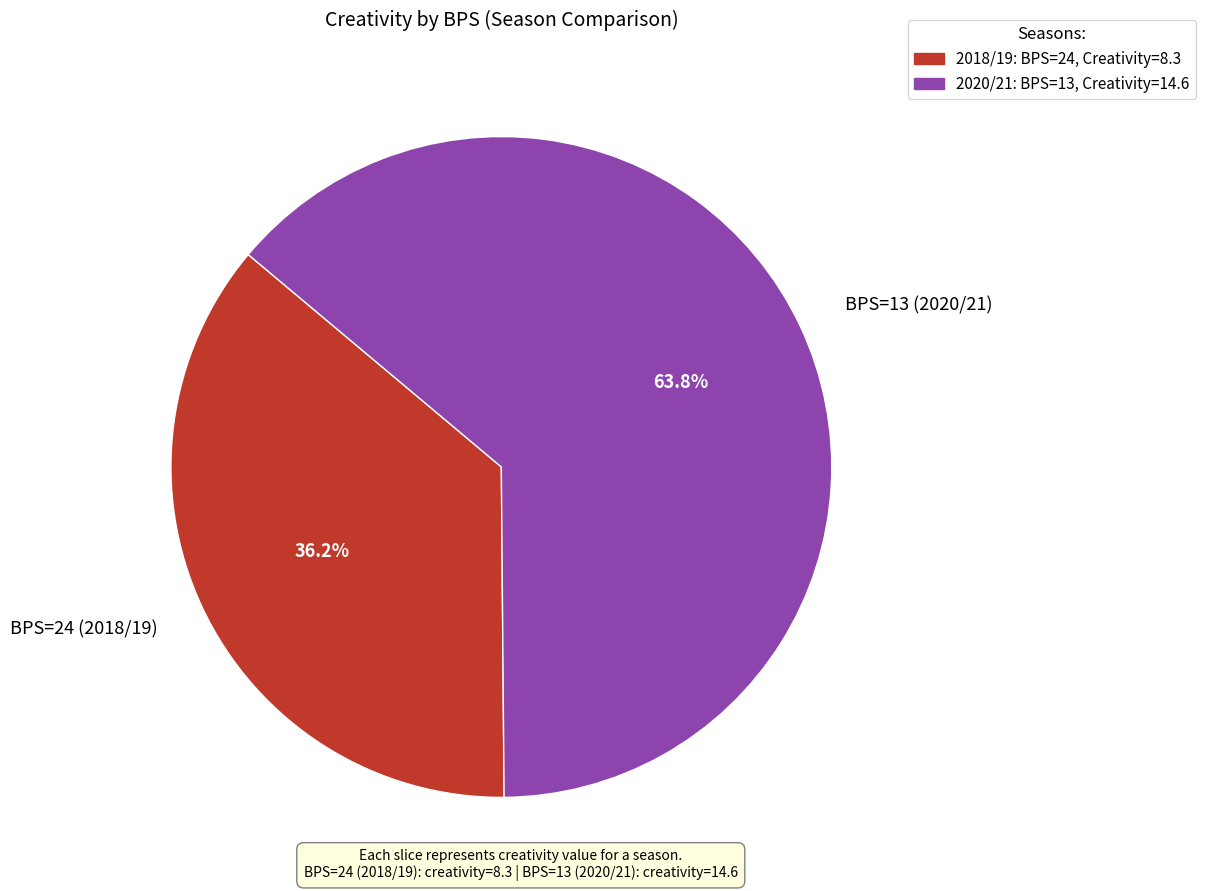

What is the majority slice?

BPS=13 (2020/21)